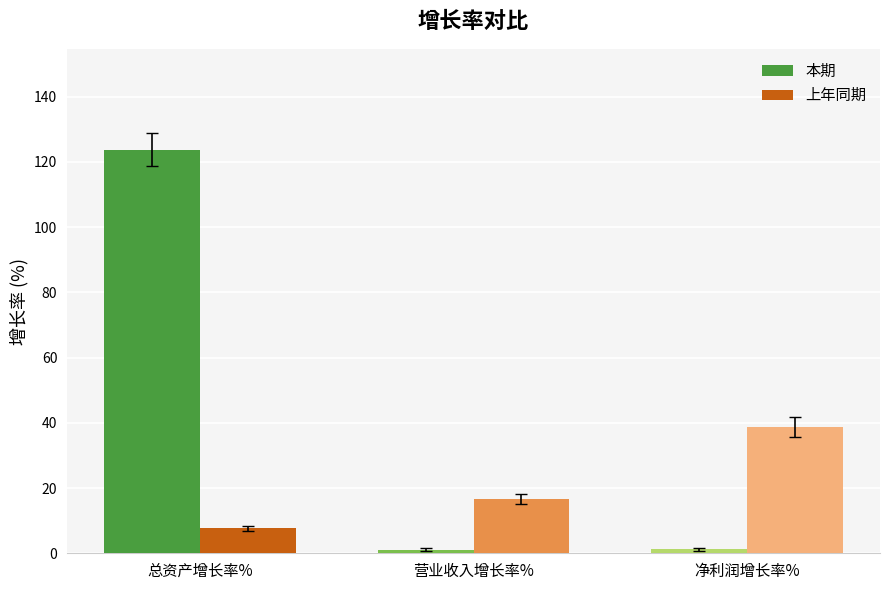

What is the sum of the 本期 values at 总资产增长率% and 营业收入增长率%?

124.9